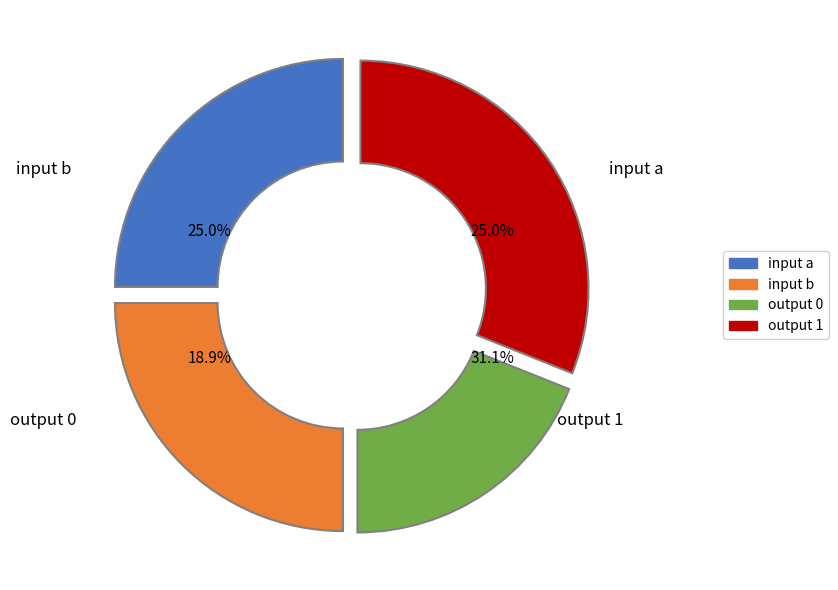

To the nearest percent, what is the difference between the largest and smallest slice percentages?

12%